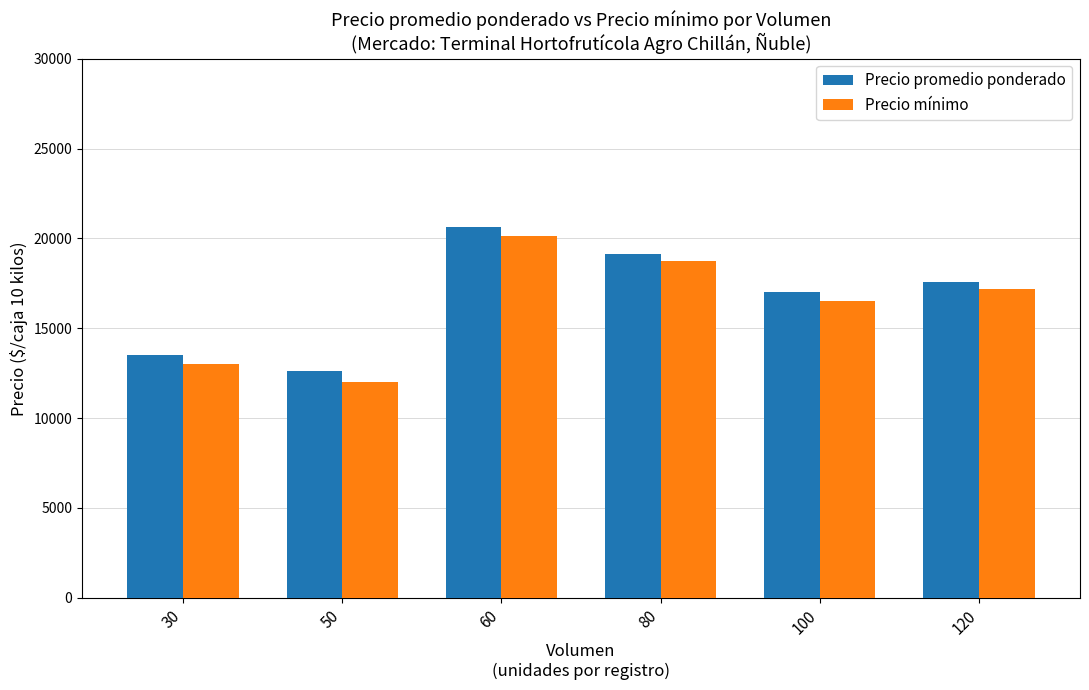

Reading left to right, transcribe all the data shown in this chart.

Precio promedio ponderado: 13500	12600	20625	19125	17000	17583
Precio mínimo: 13000	12000	20125	18750	16500	17167